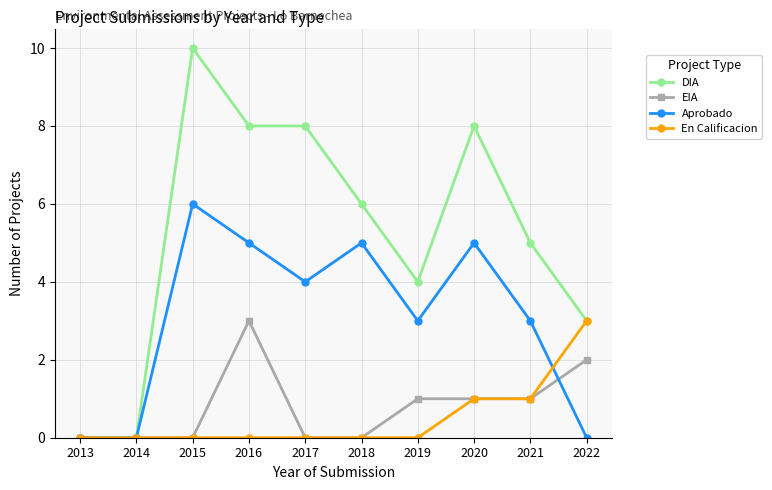

The Aprobado series shows 4 at 2017. True or false?

True